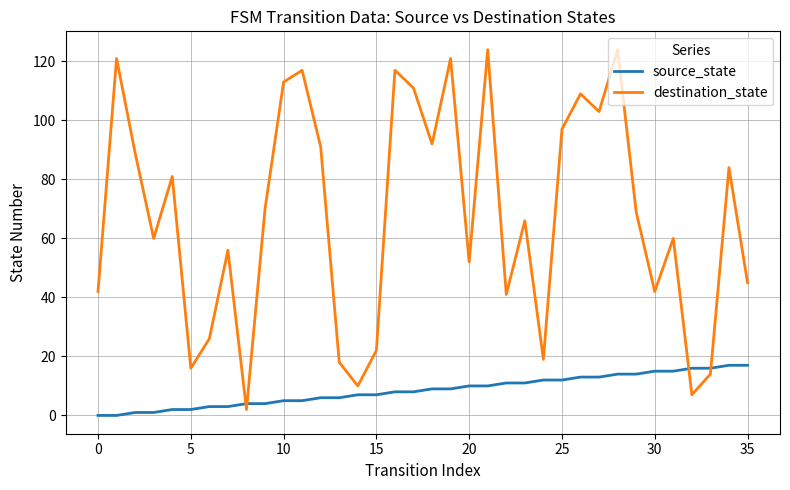

How many categories are shown in the chart?

36